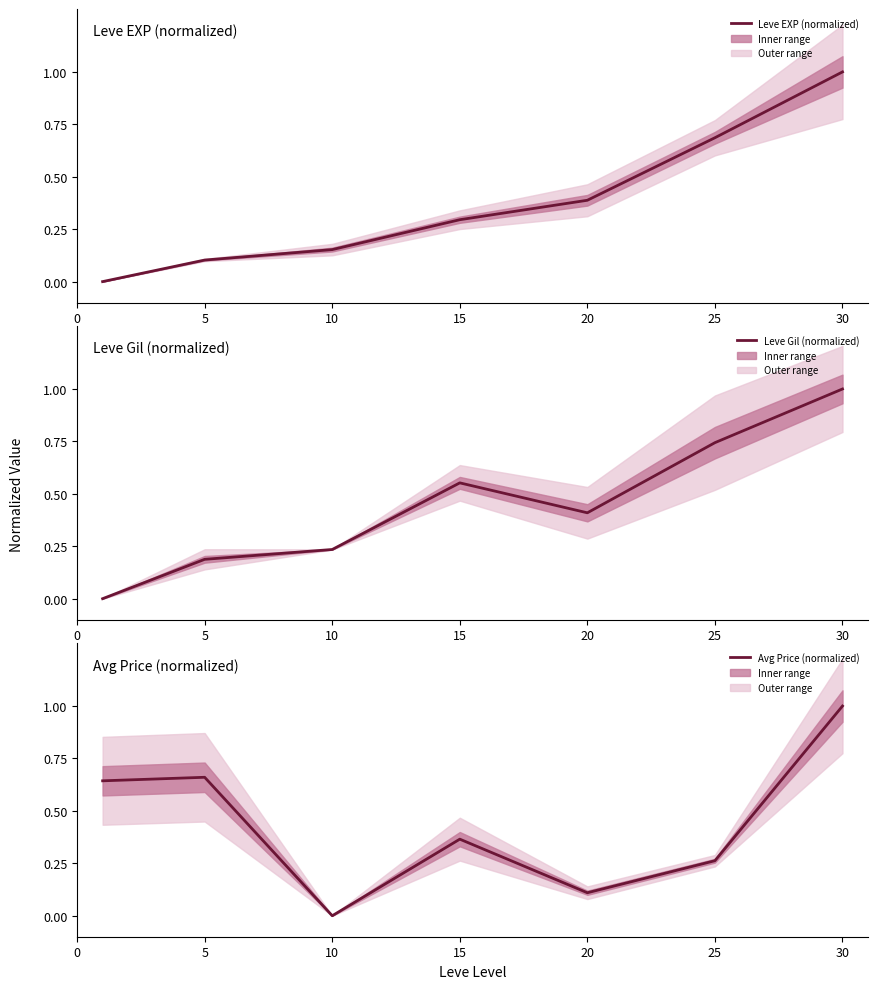

Which series has the widest spread of values?

Leve EXP (normalized)